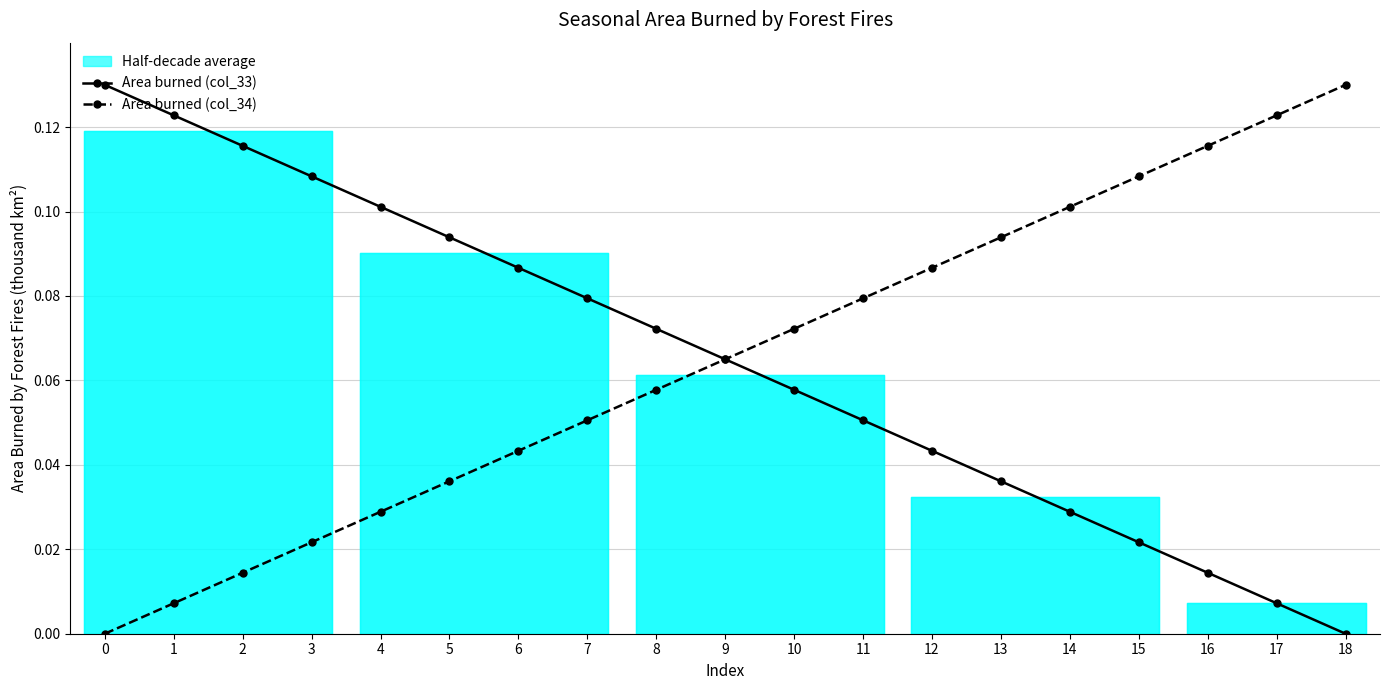

What value does the Area burned (col_33) series have at 8?

0.1